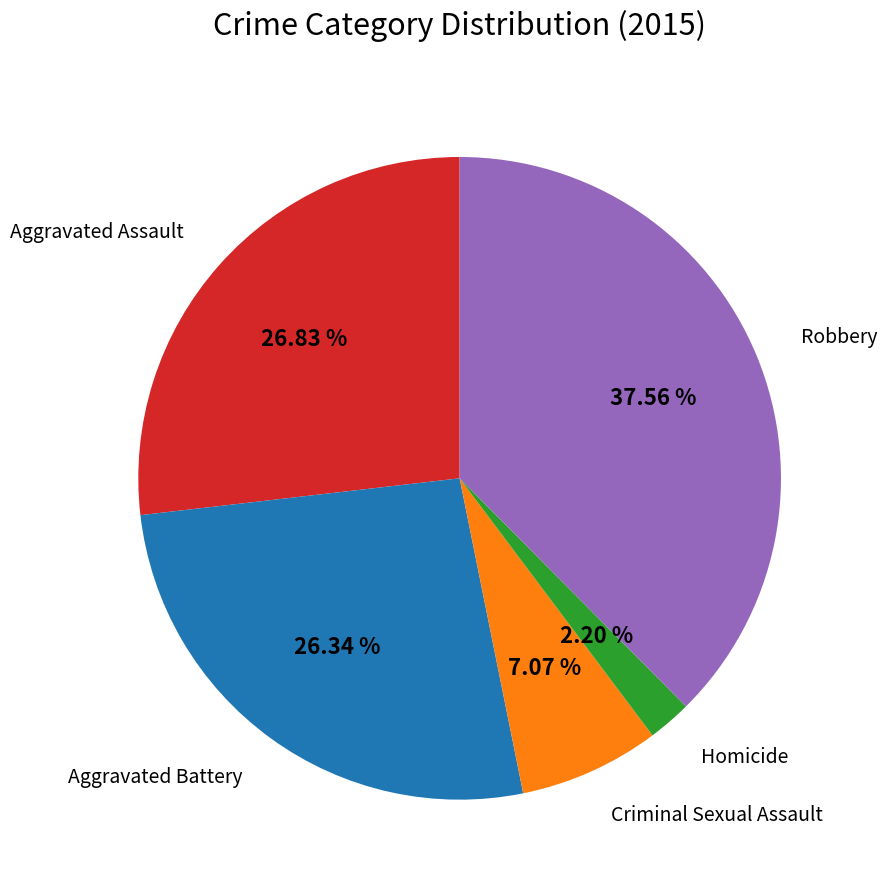

Does any single category account for the majority?

No